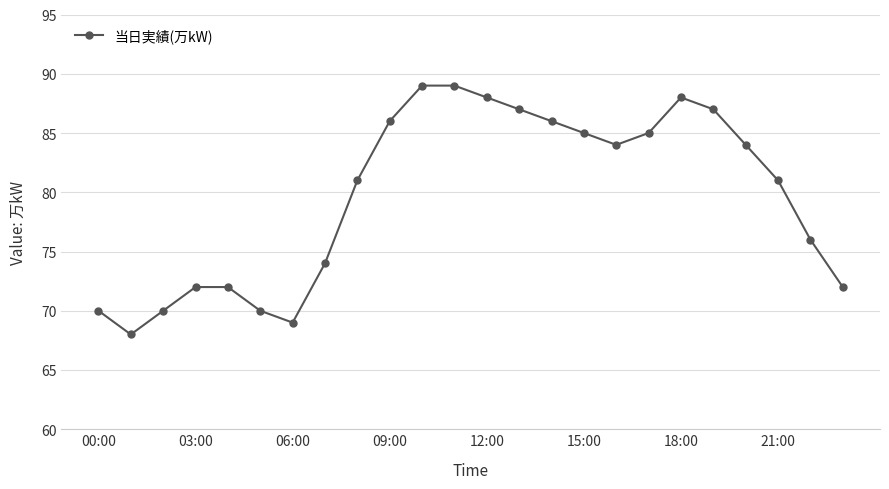

What is the difference between the second highest and minimum values?

21